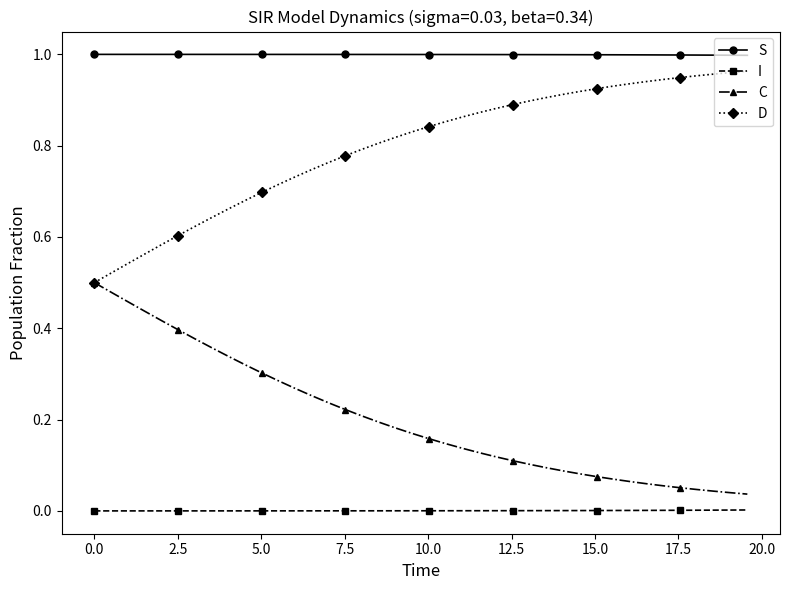

List the series in order of their peak value, lowest first.

I, C, D, S